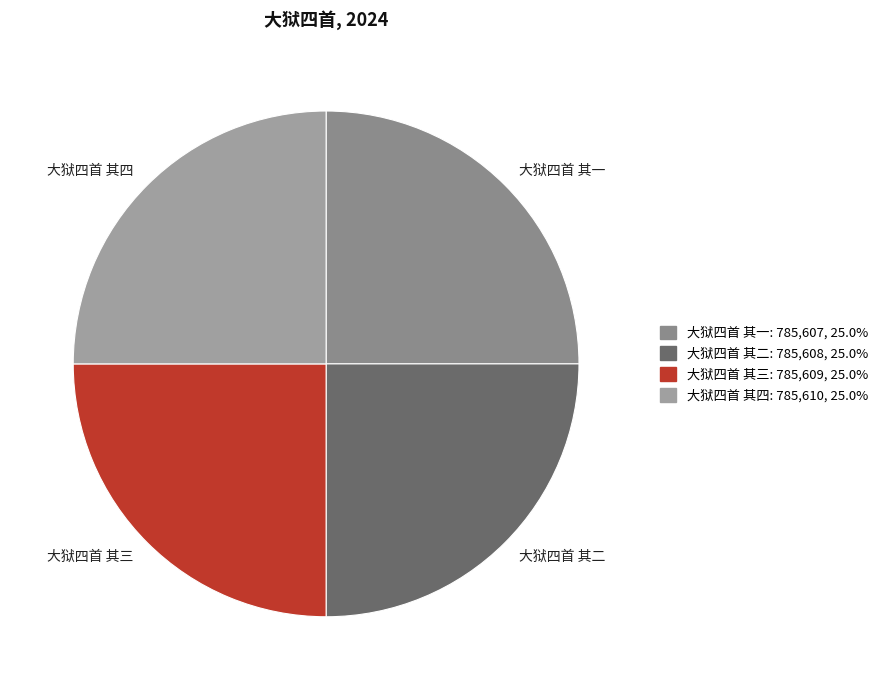

Is it true that 大狱四首 其四 is 13% of the pie?

False